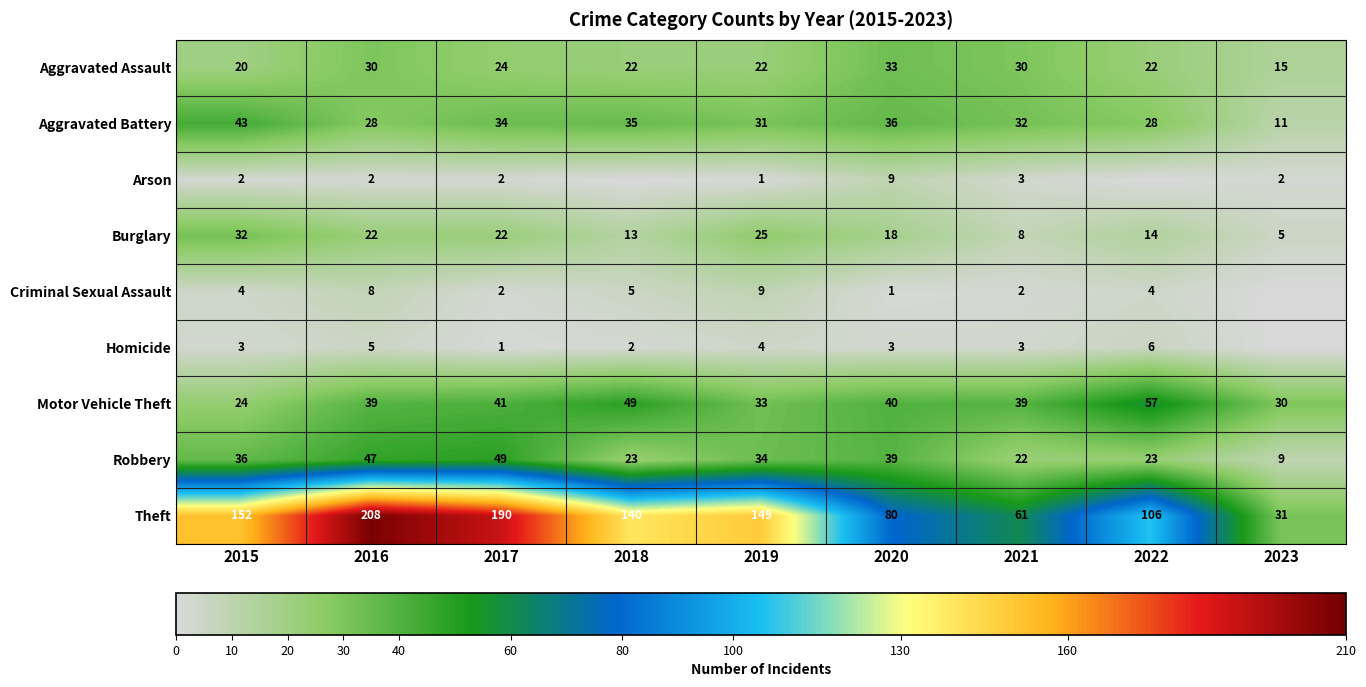

At how many categories does at least one series exceed 155?

2